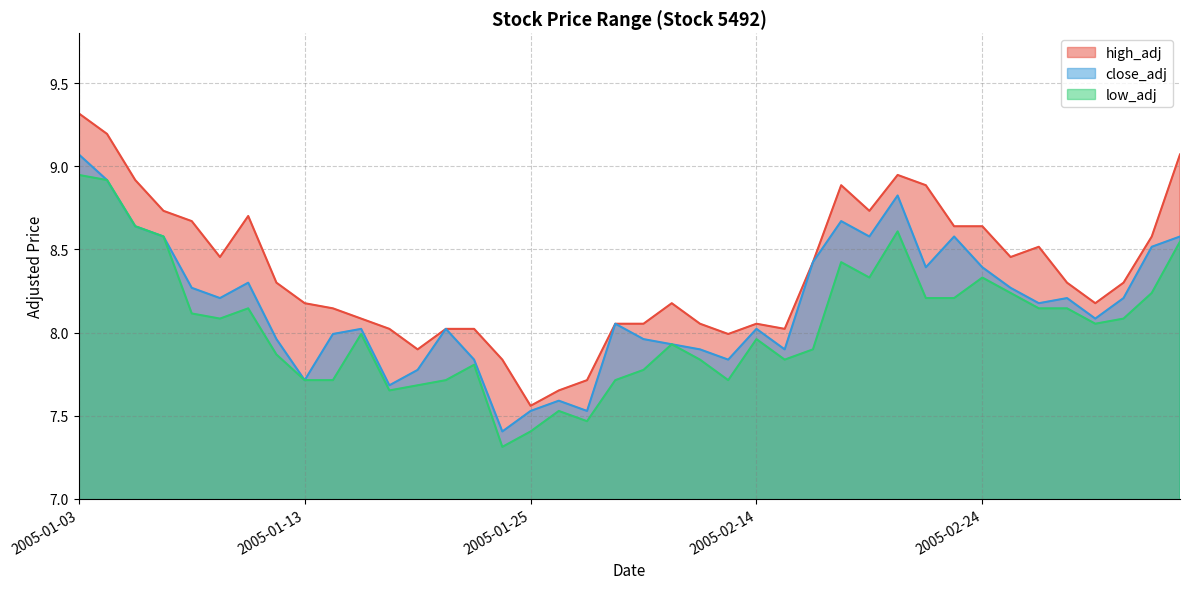

What position from the left is 2005-02-02?

23